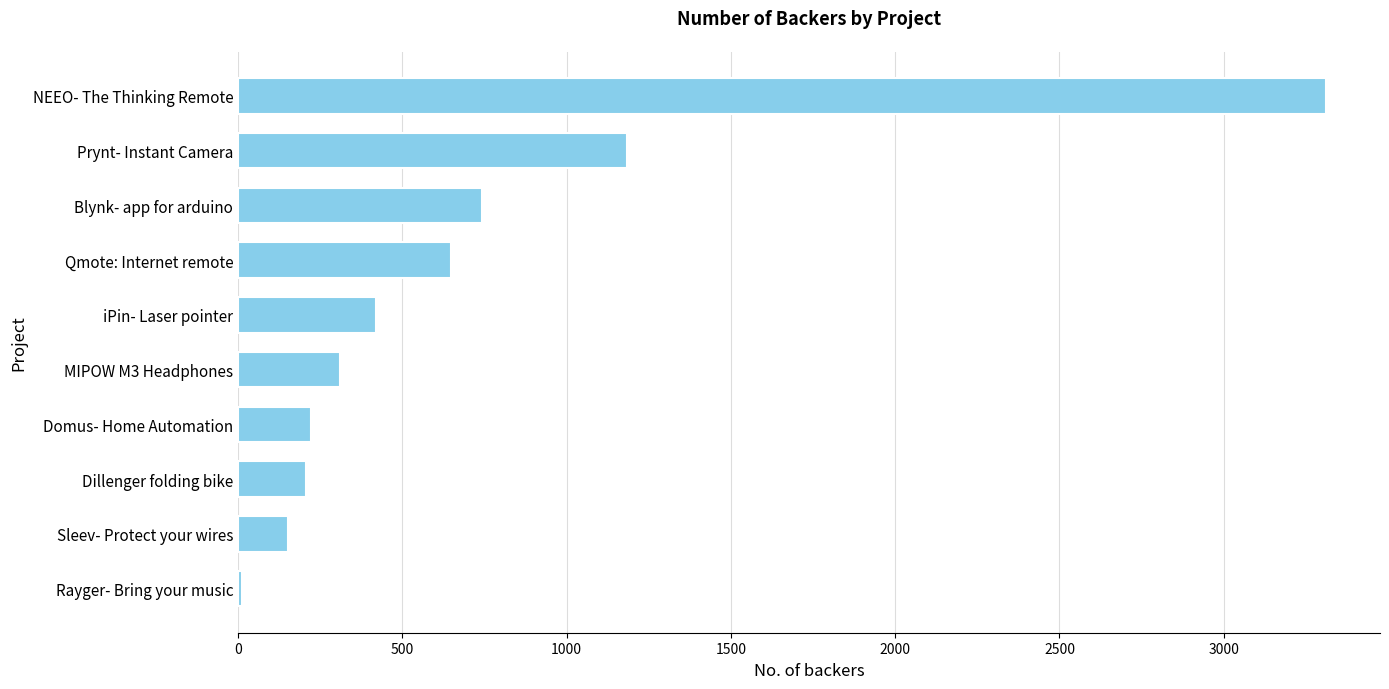

Is it true that the value at NEEO- The Thinking Remote is 912?

False